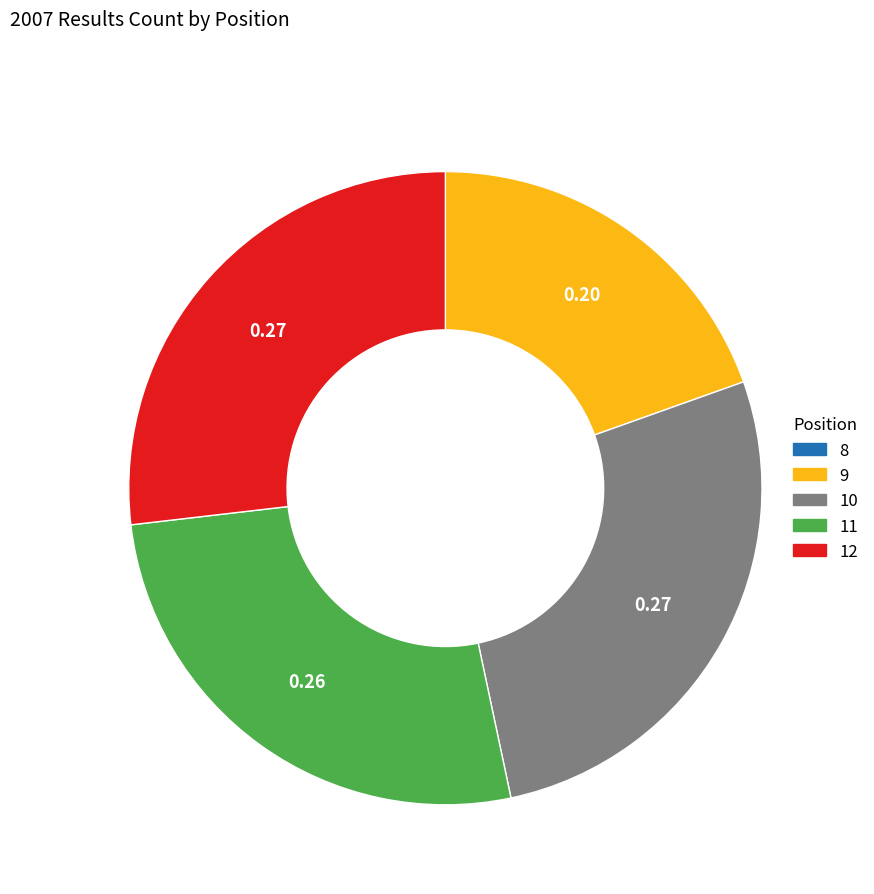

Is the sum of 10 and 9 greater than half?

No